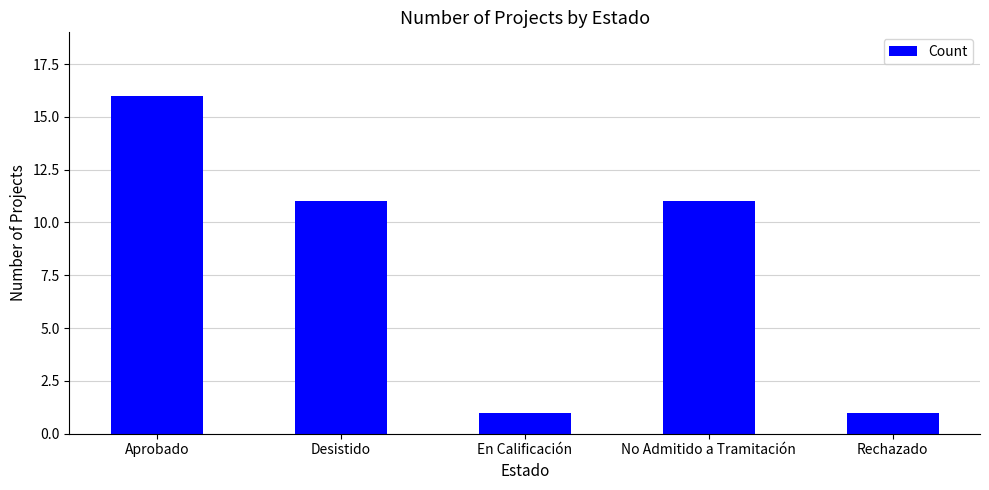

Reading right to left, transcribe all the data shown in this chart.

1	11	1	11	16